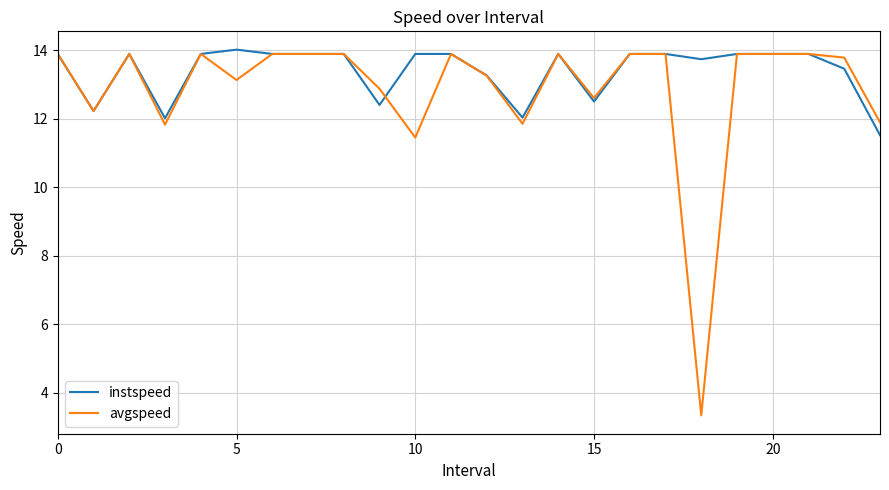

Which series has the largest range (max minus min)?

avgspeed